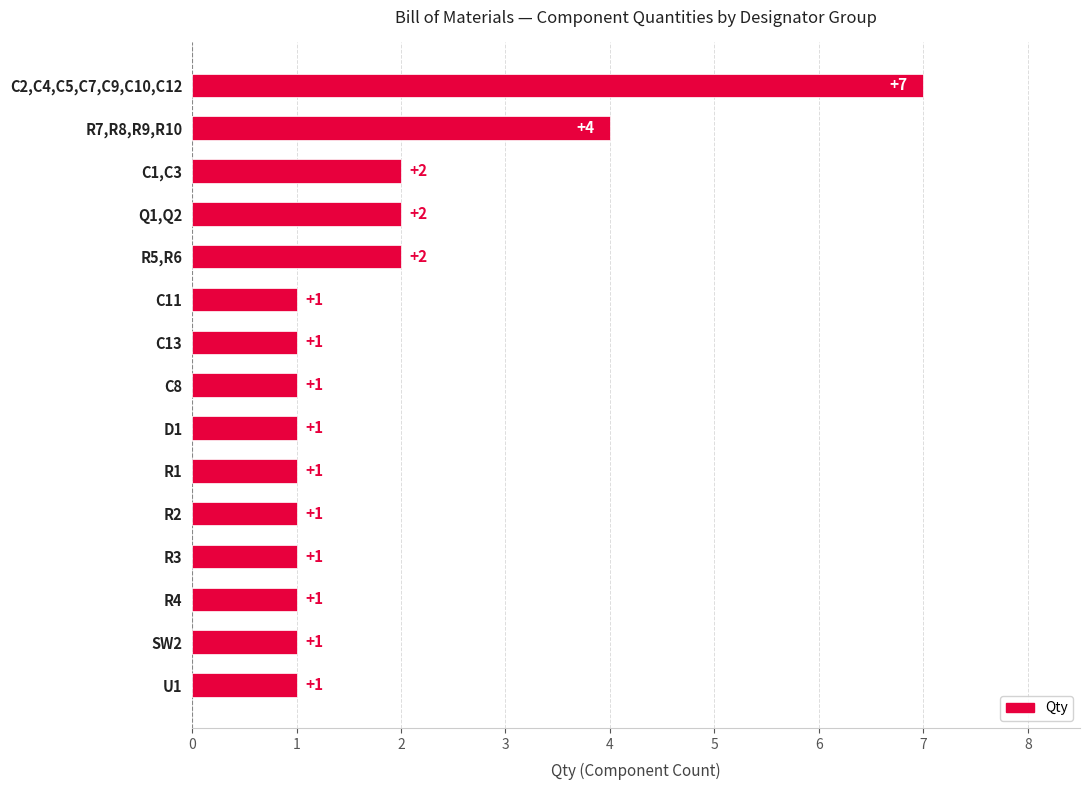

Count the values in the range 1 to 2.

13